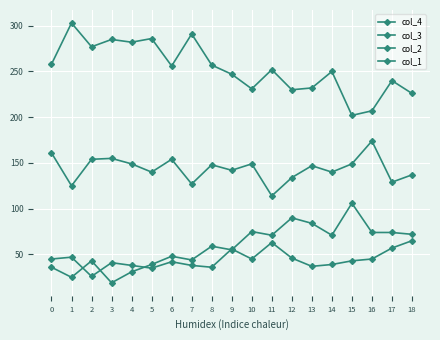

In col_4, how many points are lower than both neighbors (excluding endpoints)?

6